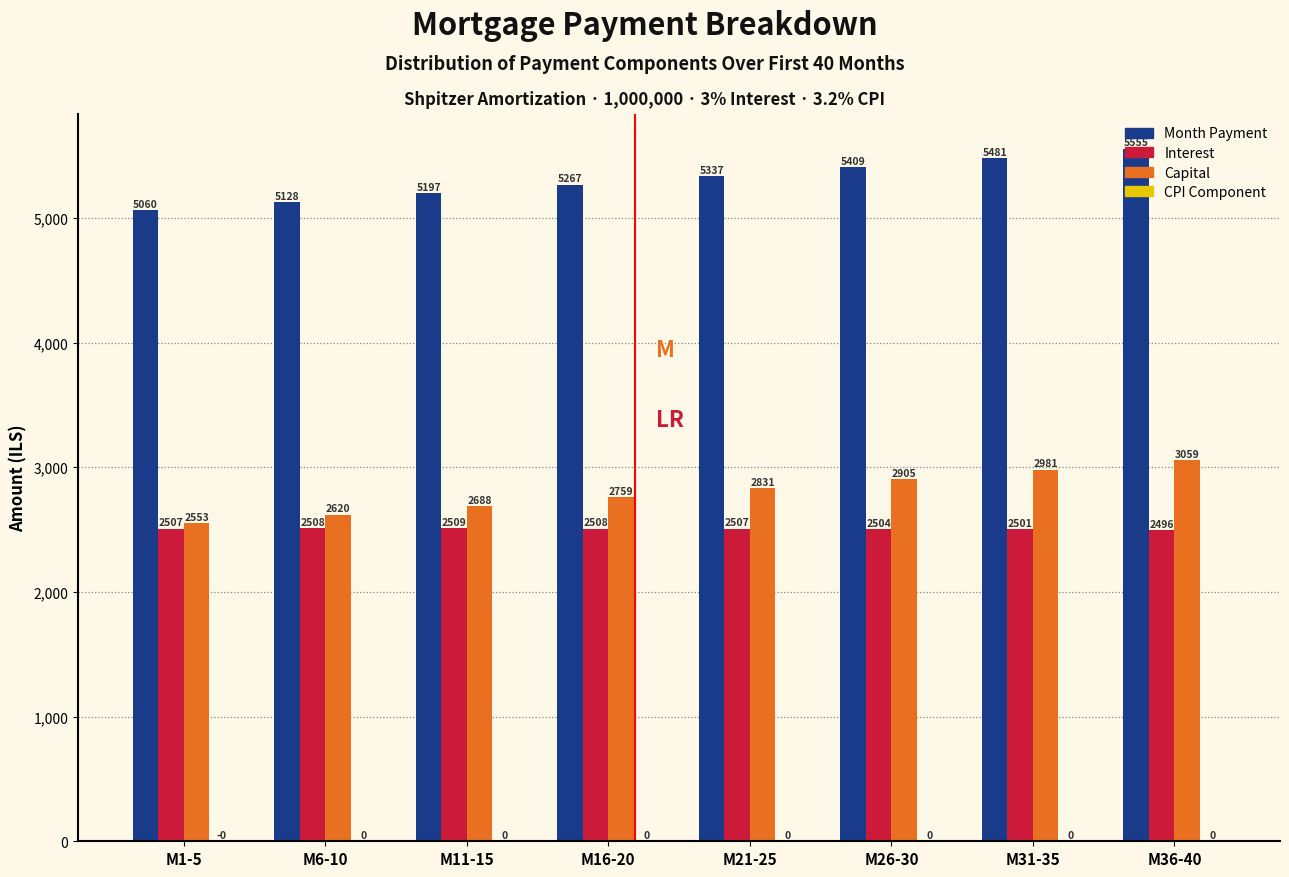

At which category is the sum across all series the highest?

M36-40